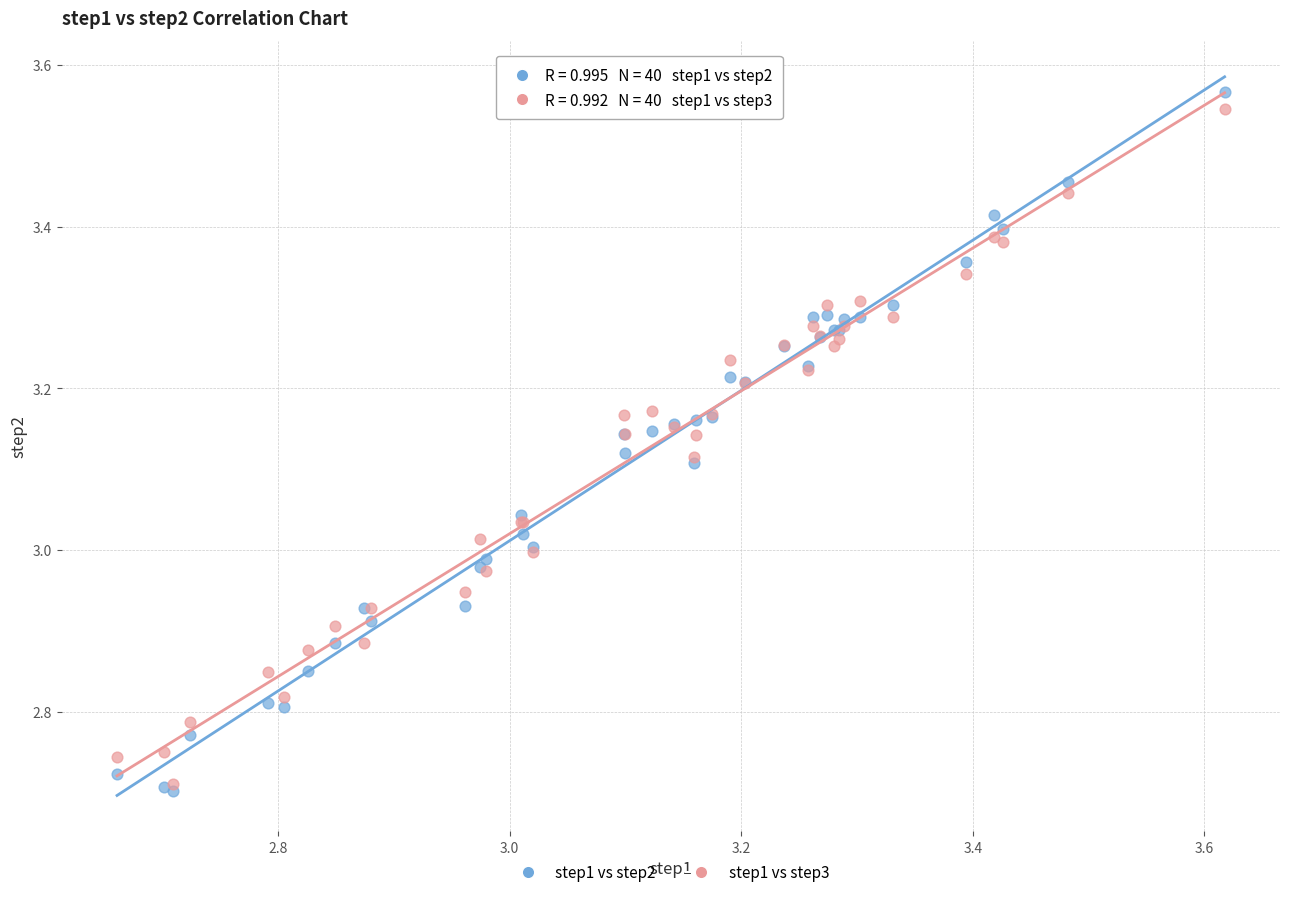

What are all the series names shown in the legend?

step1 vs step2, step1 vs step3